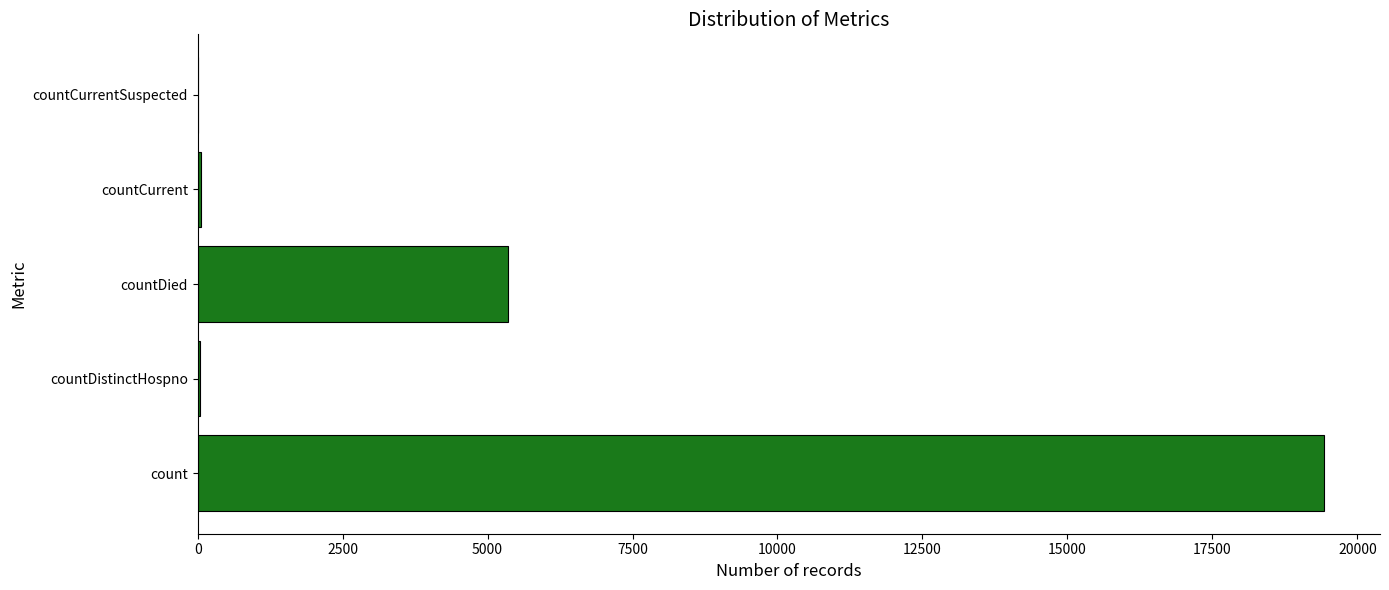

What is the ratio of the value at countDied to the value at count?

0.3